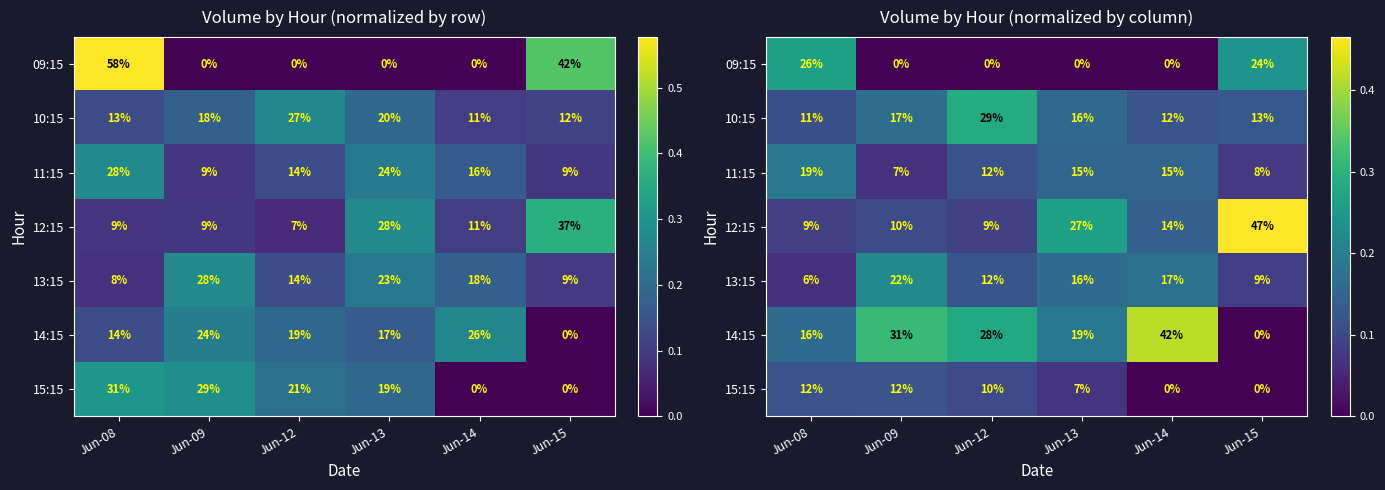

Read the 14:15 value at Jun-13.

0.2